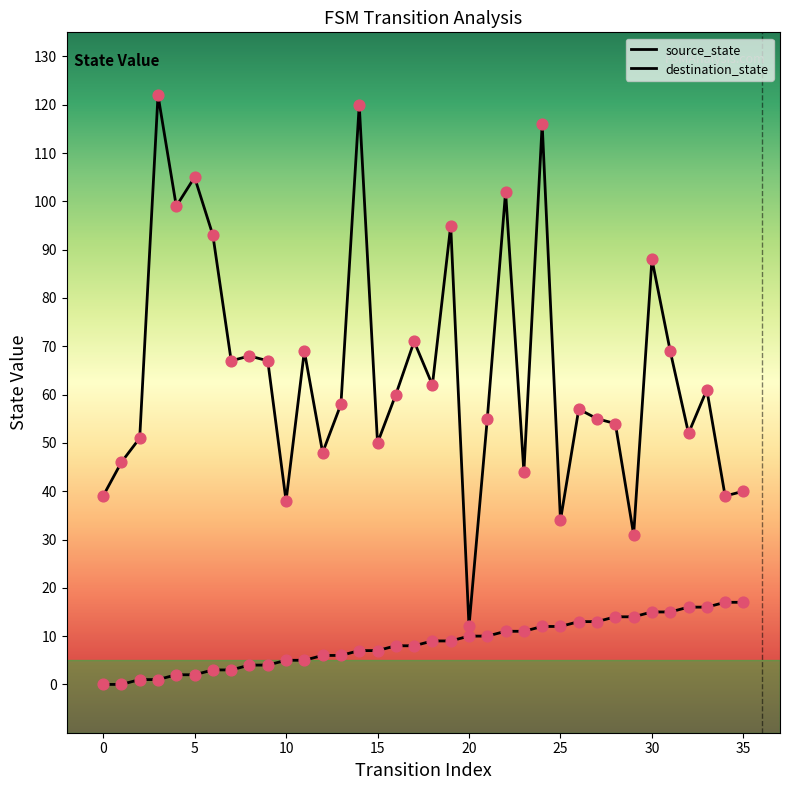

Which series has the largest total across all categories?

destination_state